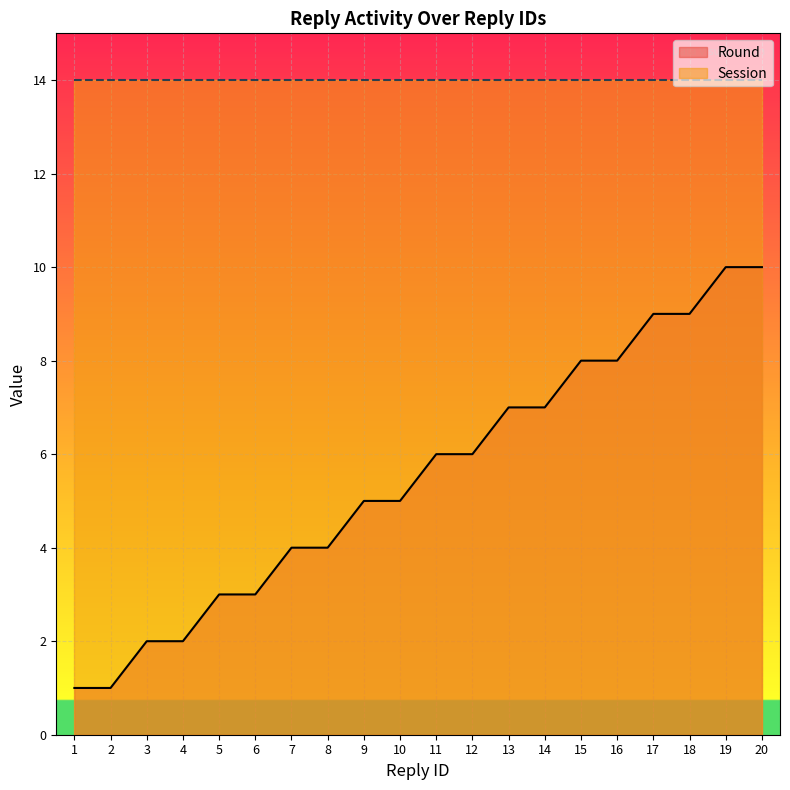

True or false: the data shows 1 at 6.

False